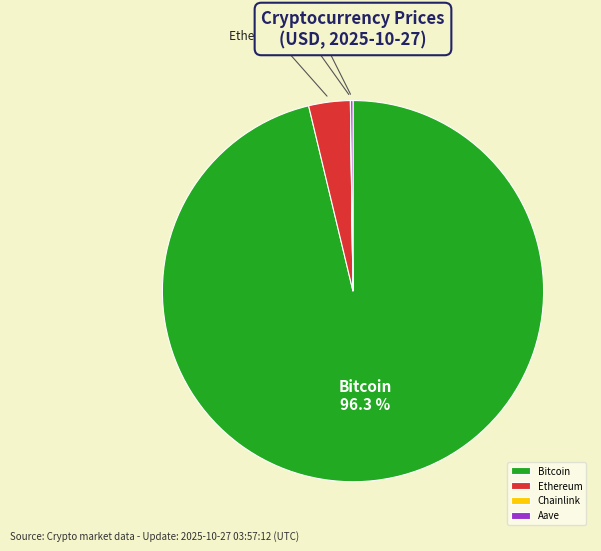

What percentage is NOT represented by Ethereum?

96.5%